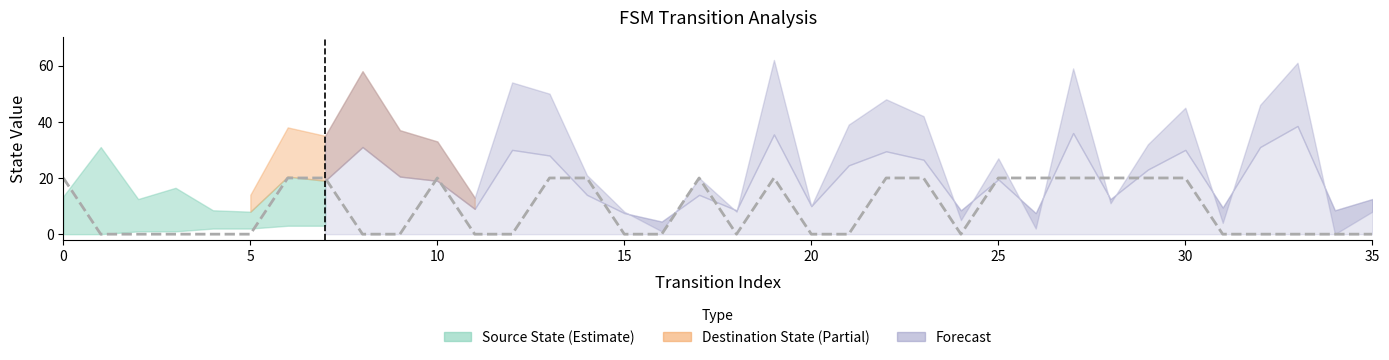

Reading right to left, extract all data points from this chart.

0	0	0	0	0	20	20	20	20	20	20	0	20	20	0	0	20	0	20	0	0	20	20	0	0	20	0	0	20	20	0	0	0	0	0	20